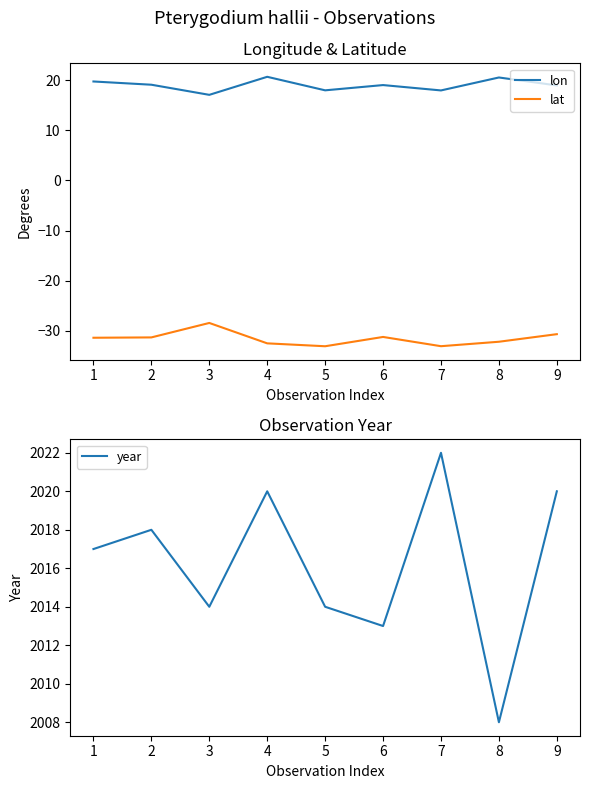

Count the number of data series in this chart.

3